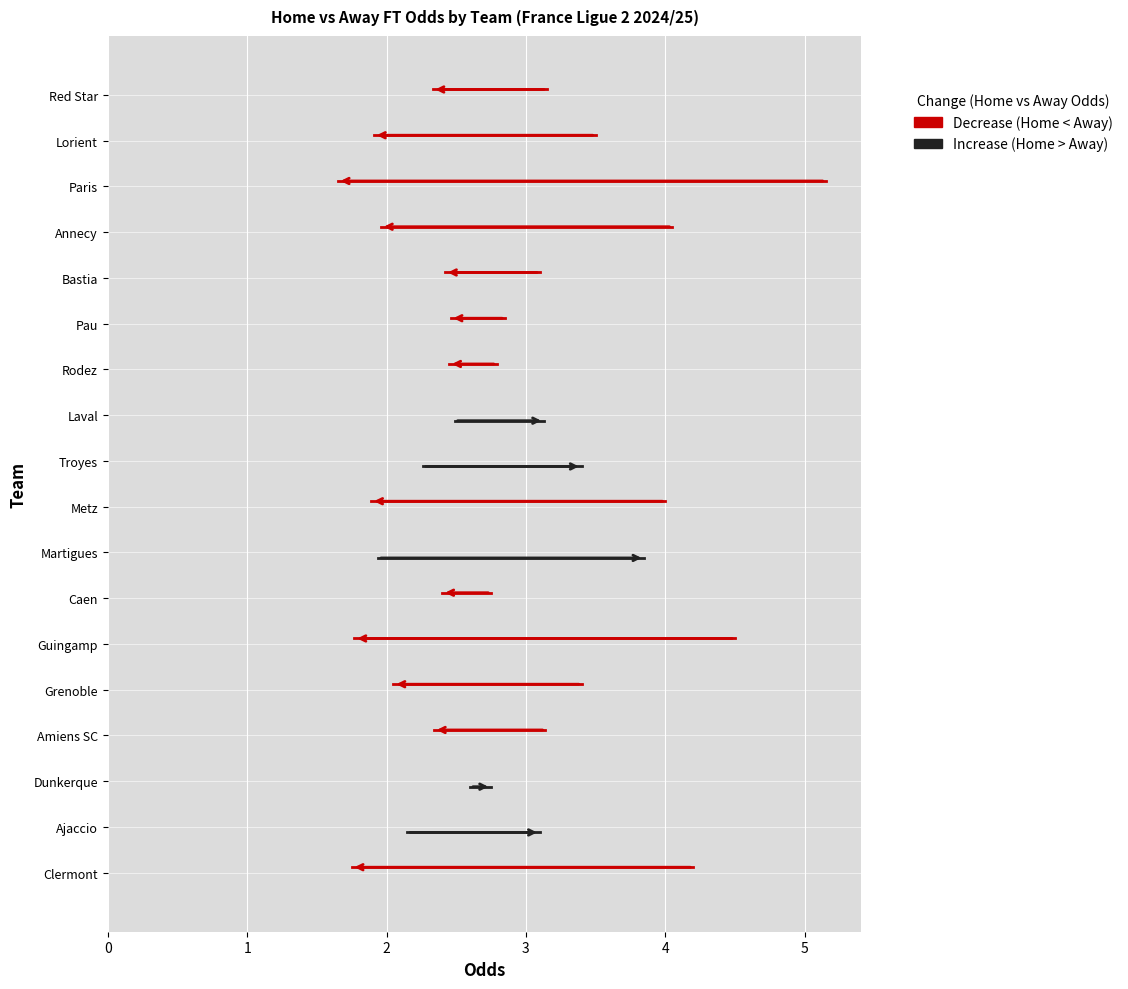

Reading left to right, extract all data points from this chart.

Odd_H_FT: 1.8	3.1	2.8	2.3	2.0	1.8	2.4	3.9	1.9	3.4	3.1	2.5	2.5	2.4	2.0	1.6	1.9	2.3
Odd_A_FT: 4.2	2.1	2.6	3.1	3.4	4.5	2.8	1.9	4.0	2.3	2.5	2.8	2.9	3.1	4.0	5.2	3.5	3.1